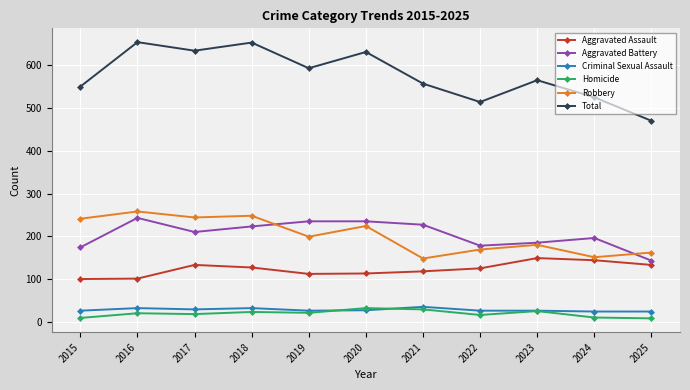

Where is the first local minimum for Total?

2017